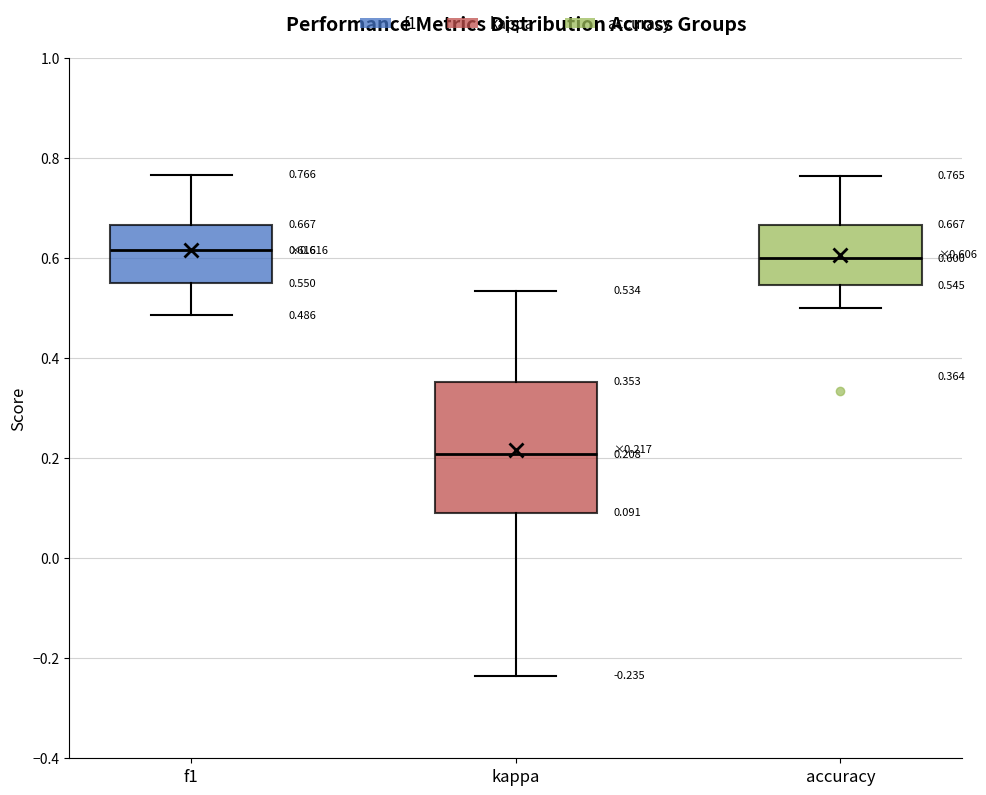

Comparing the boxes themselves (not the whiskers), which one is the tallest?

kappa